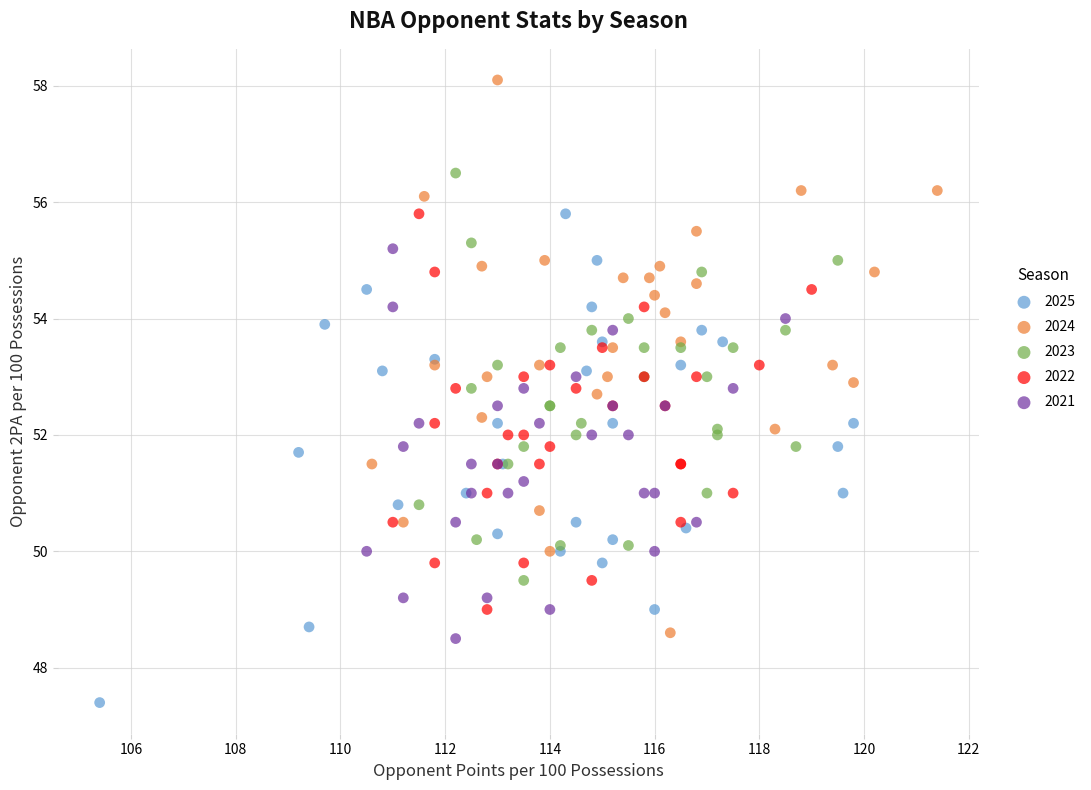

Which series reaches the maximum Y coordinate?

2024